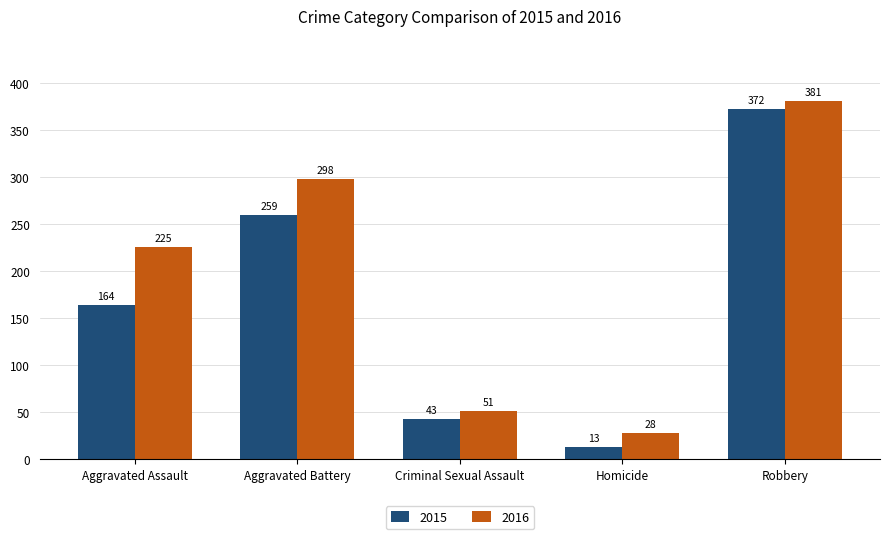

What is the difference between the maximum and minimum values in the 2015 series?

359